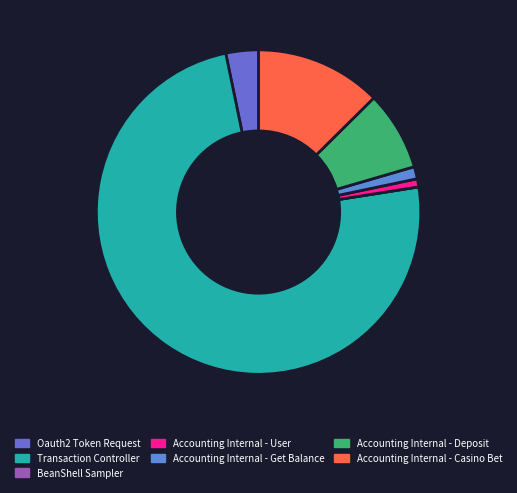

What percentage is the Oauth2 Token Request slice, to the nearest percent?

3%